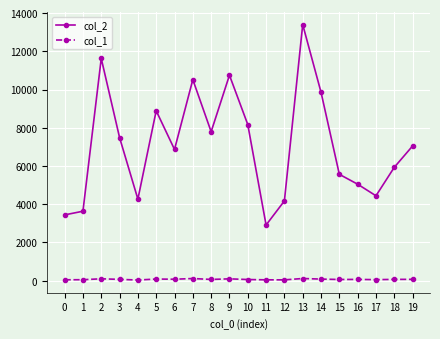

How many data points in col_1 are less than 67?

10